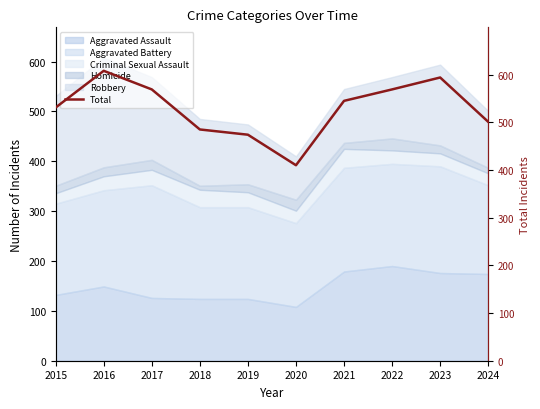

Does the chart display data point markers on the line(s)?

No